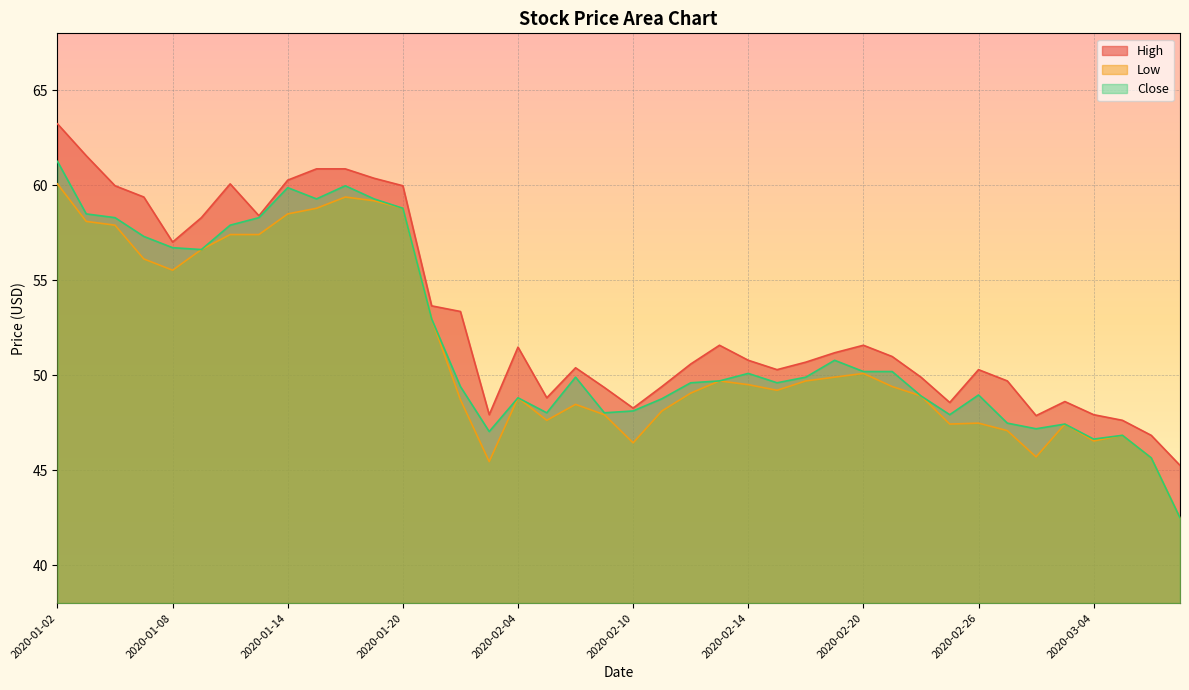

What is the spread (max minus min) of values at 2020-02-12?

1.5